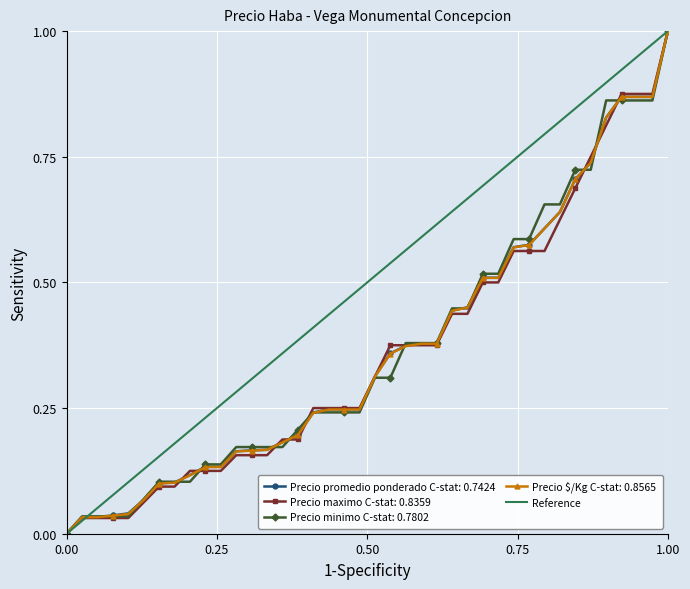

What is the maximum value shown in the chart?

1